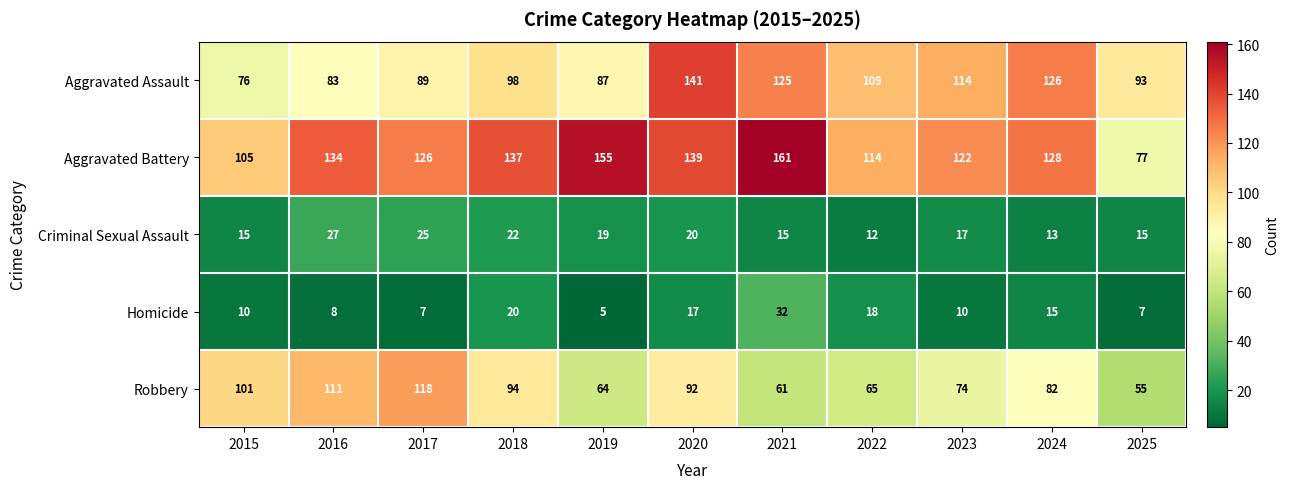

The value of Robbery at 2024 is 82. True or false?

True